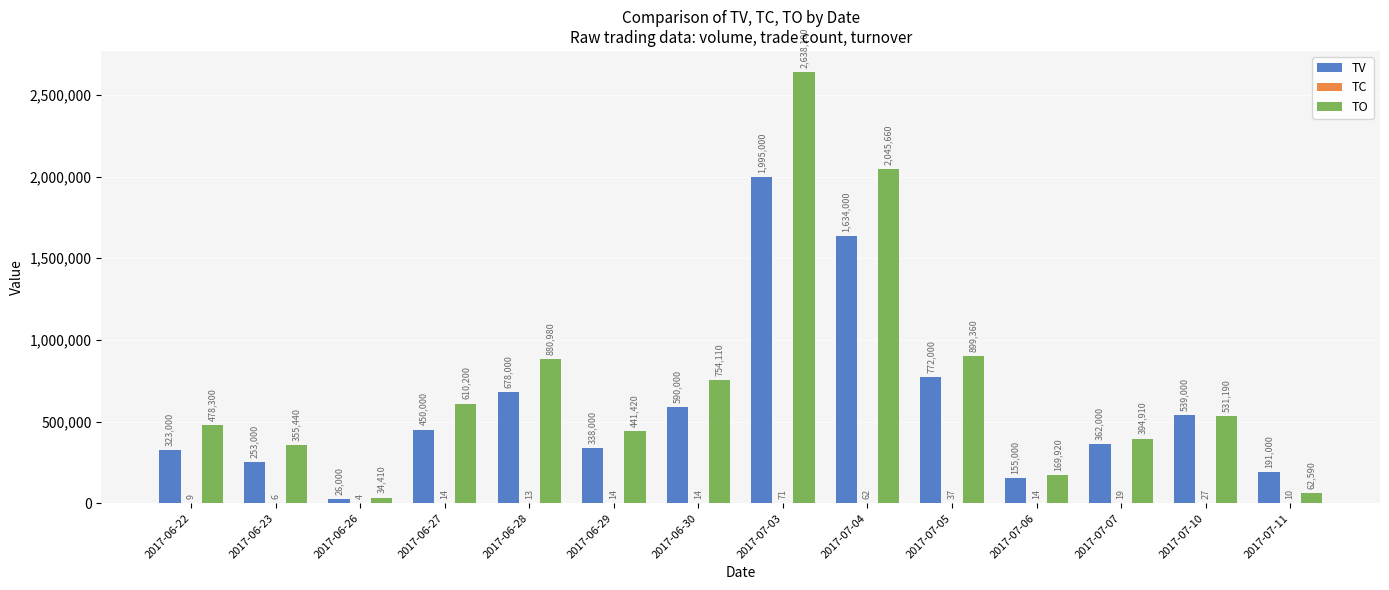

What is the greatest value displayed?

2638100